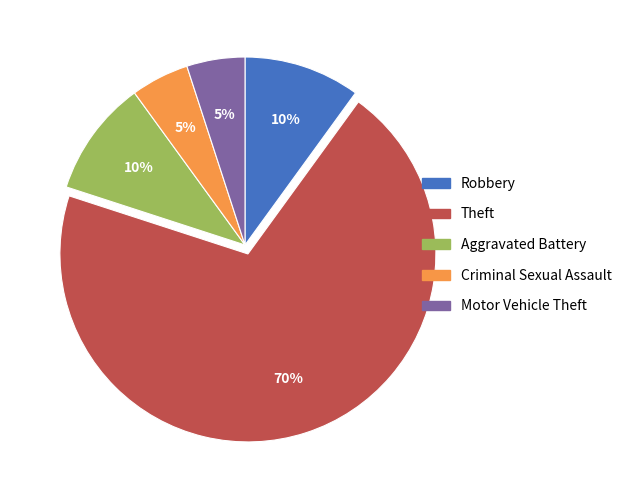

Is there a majority slice in this chart?

Yes